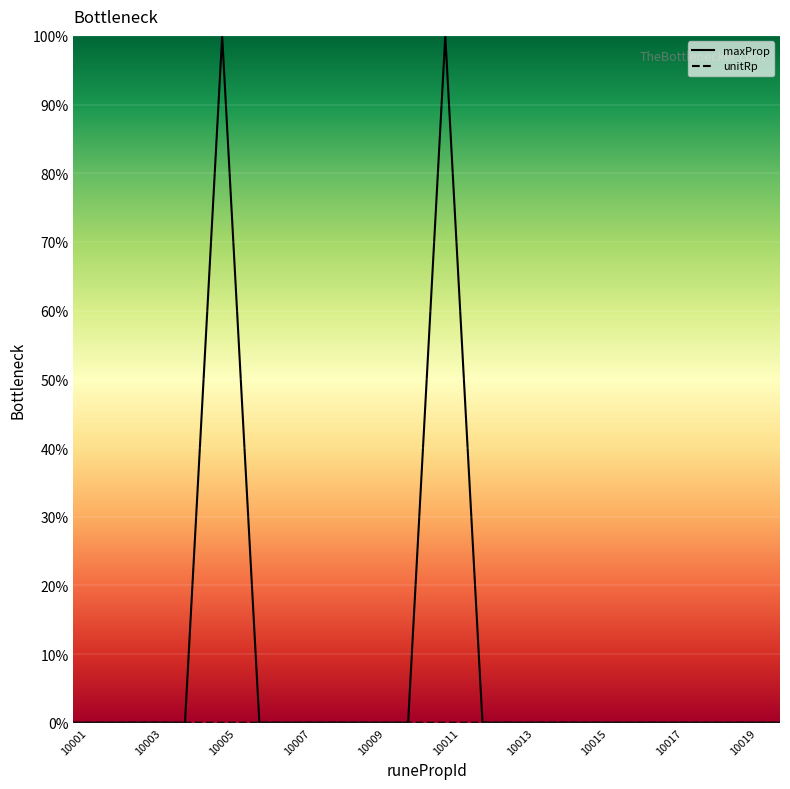

What is the sum of the maxProp values at 10017 and 10005?

1.0